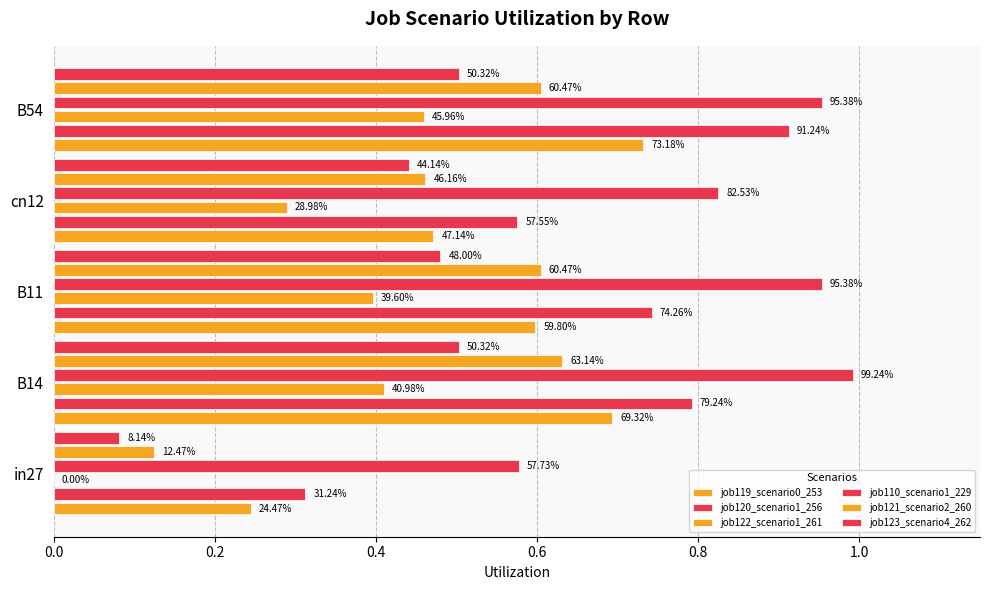

Which series has the largest range (max minus min)?

job120_scenario1_256